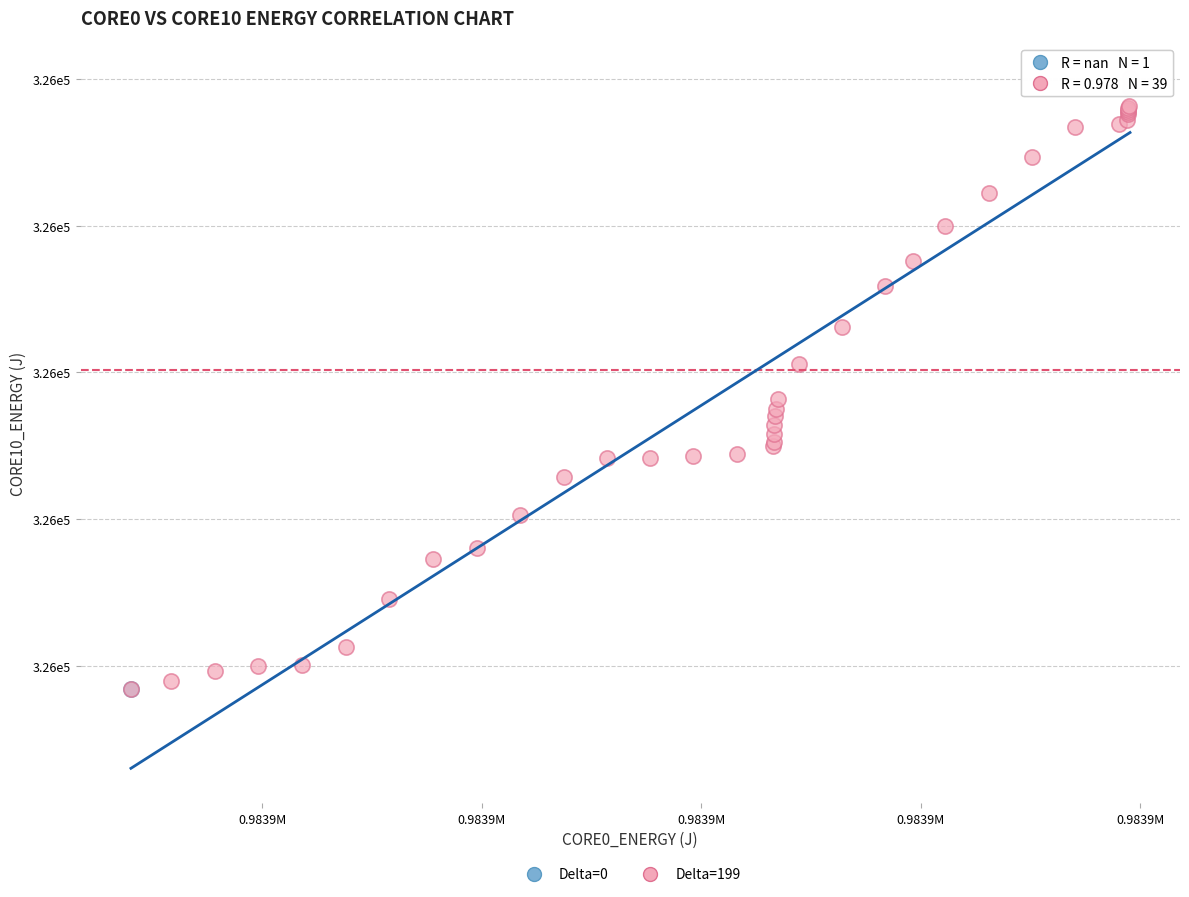

What are all the series names shown in the legend?

Delta=0, Delta=199